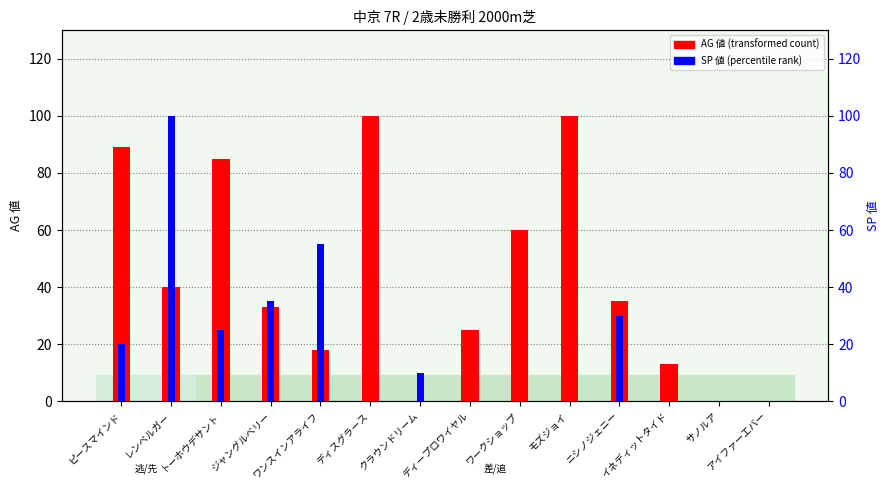

What is the sum of all AG 値 values?

598